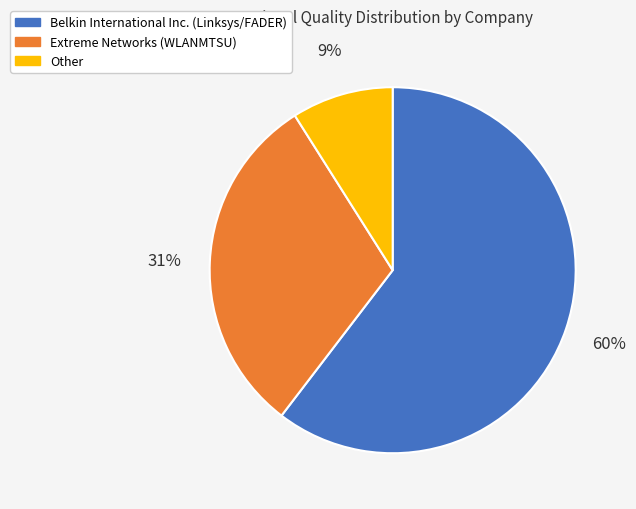

Is there a majority slice in this chart?

Yes